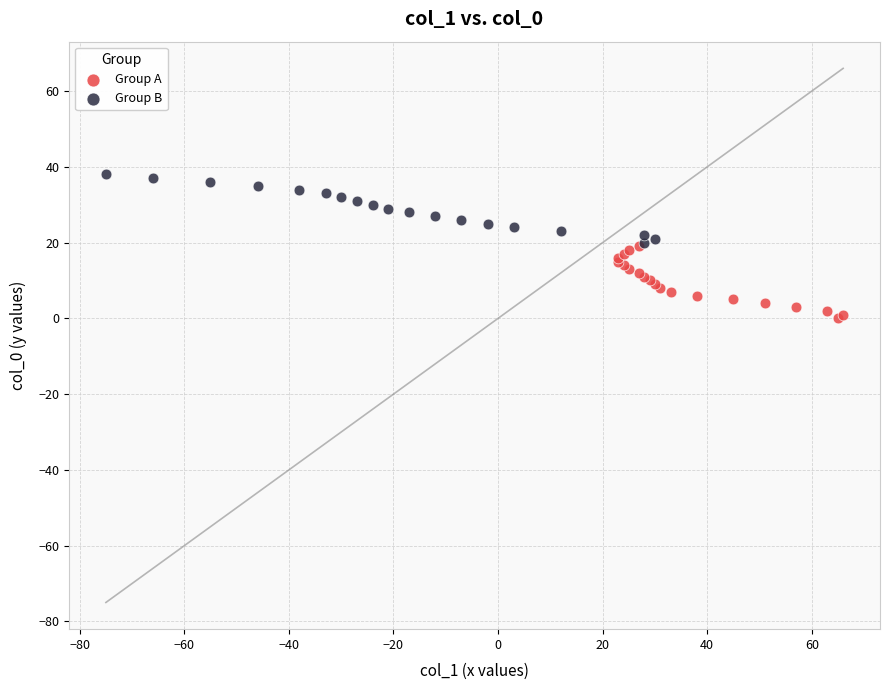

Which series contains the lowest Y value?

Group A